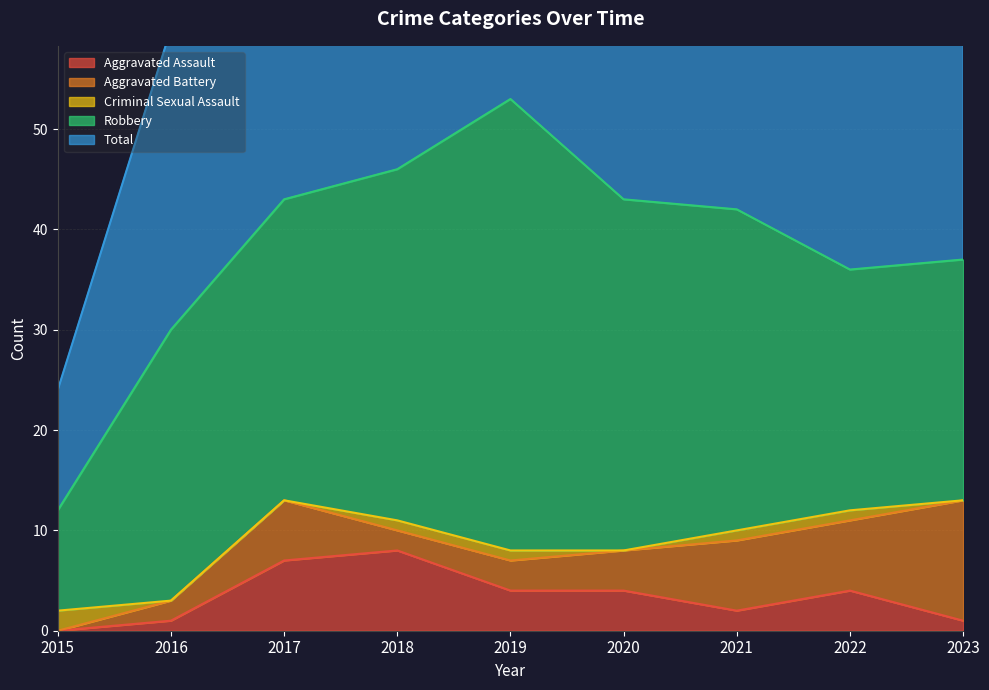

Where is Aggravated Assault nearest to the value 4?

2019